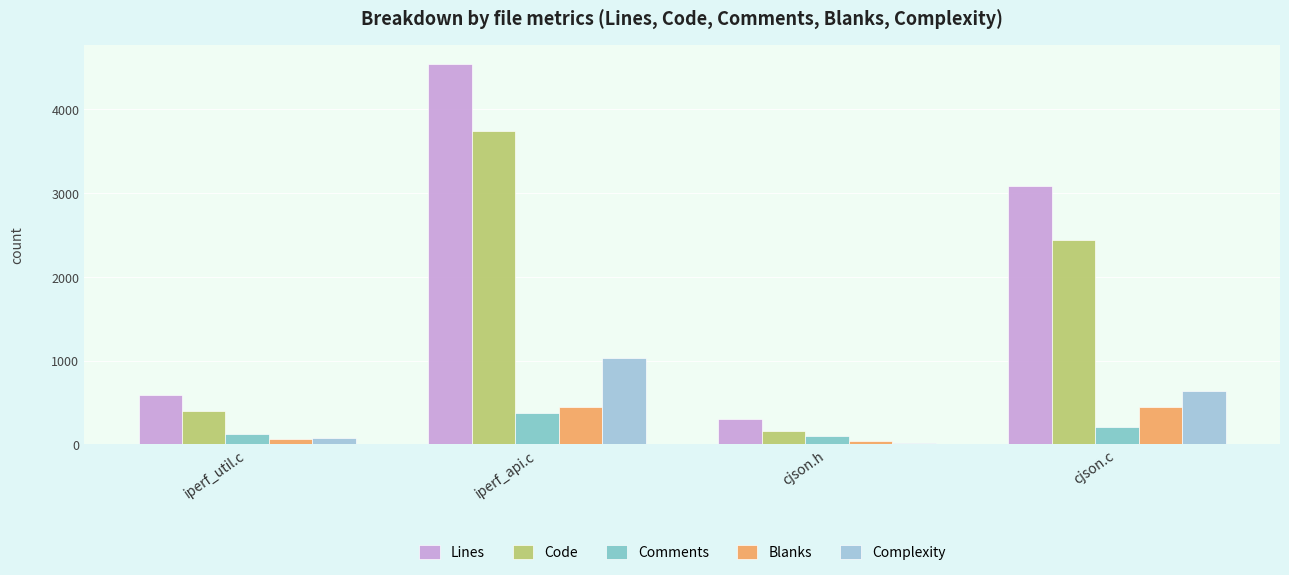

What position from the right is iperf_api.c?

3